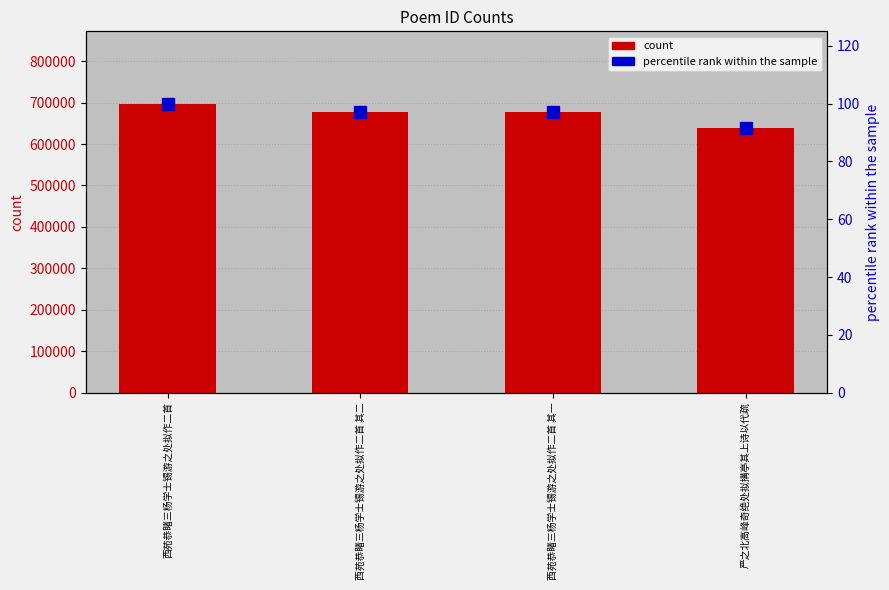

What position from the right is 西苑恭睹三杨学士锡游之处拟作二首?

4